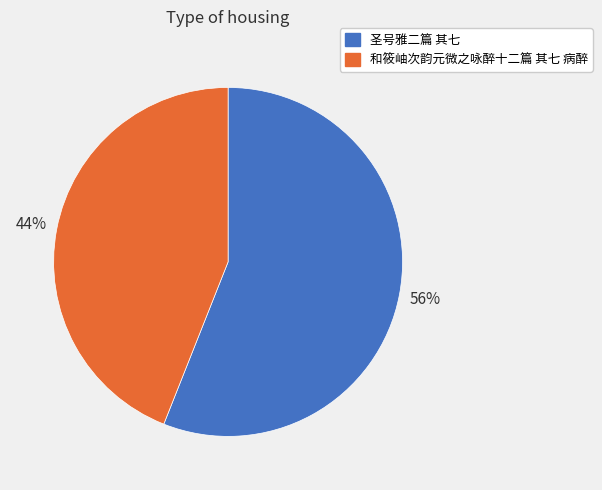

The 和筱岫次韵元微之咏醉十二篇 其七 病醉 slice represents 54% of the pie. True or false?

False